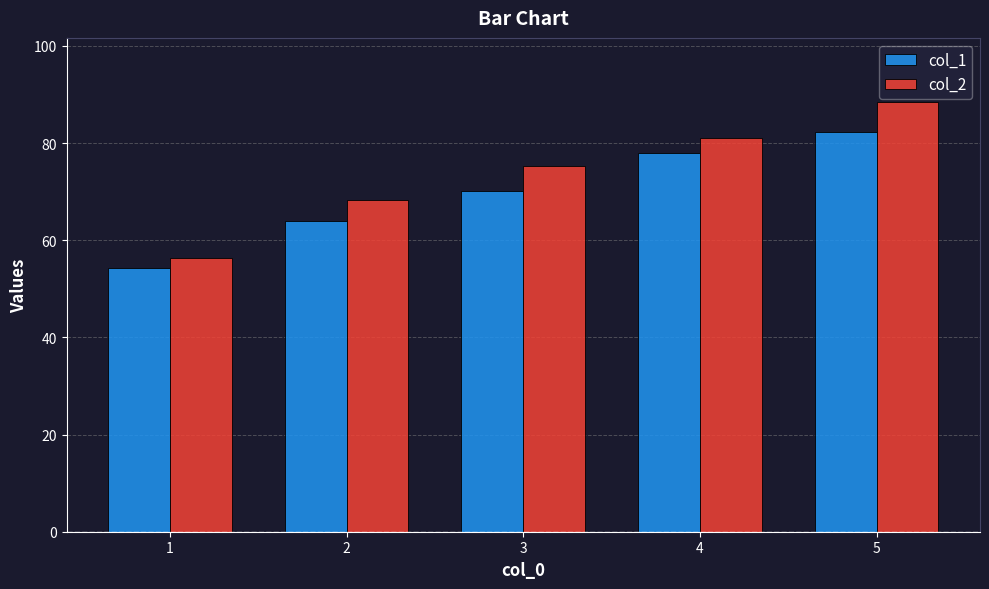

Between 1 and 3, which series saw the biggest shift?

col_2